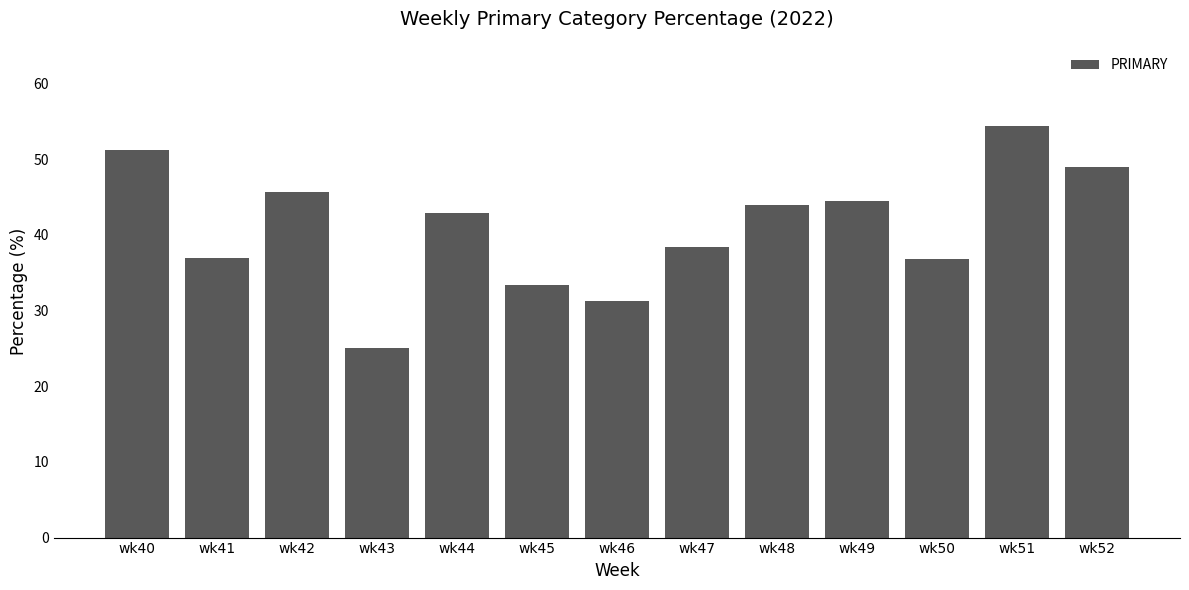

Between wk41 and wk48, which is larger?

wk48